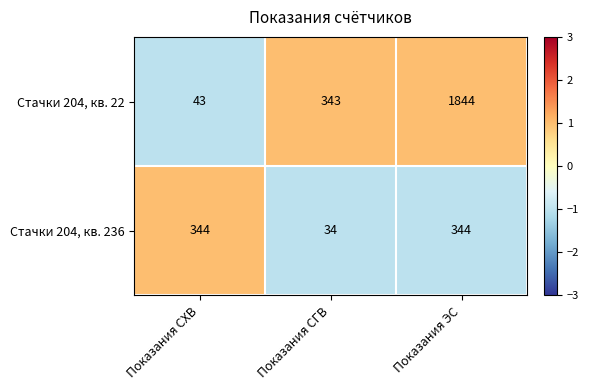

Which series has the largest range (max minus min)?

Стачки 204, кв. 22